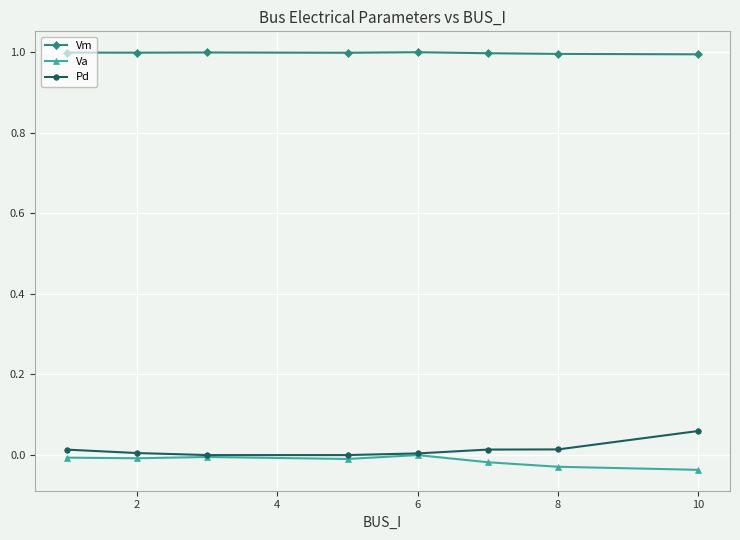

How many values in the Va series are below 0?

7